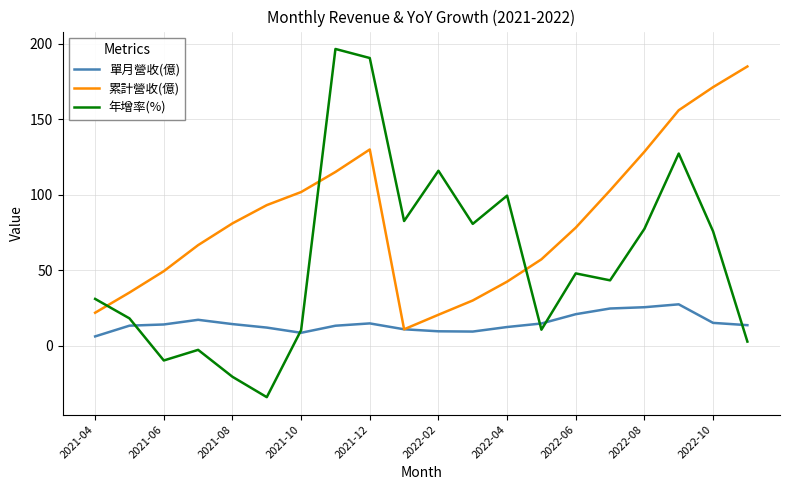

Which series has the widest spread of values?

年增率(%)